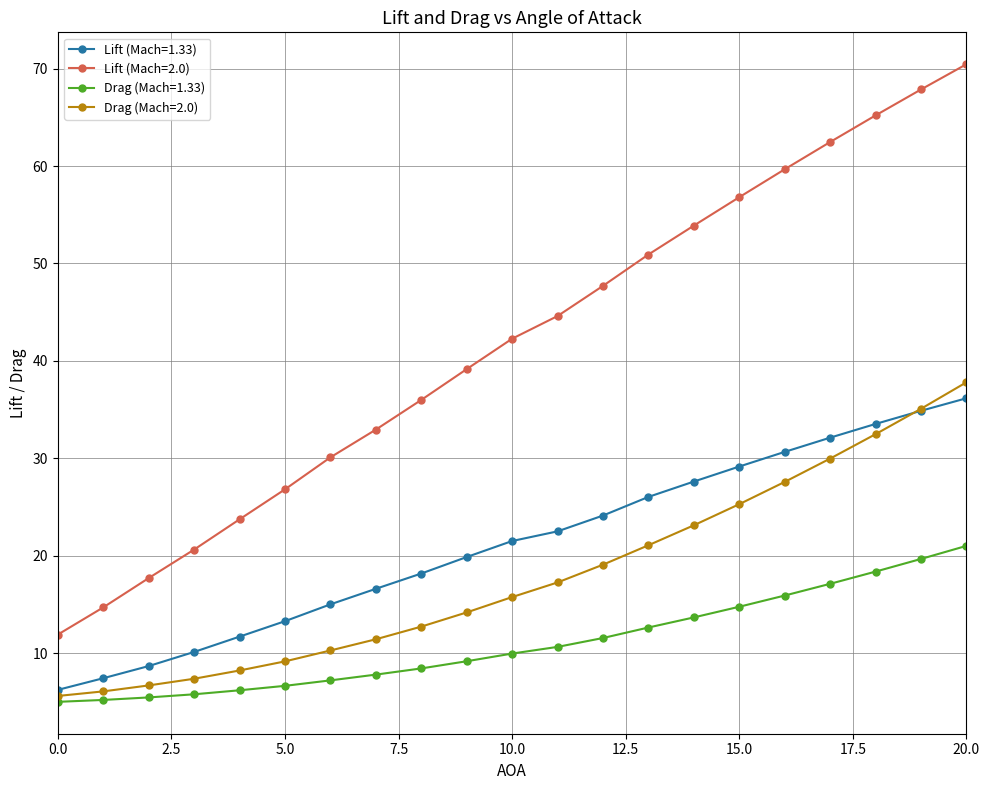

Which series has the largest total across all categories?

Lift (Mach=2.0)